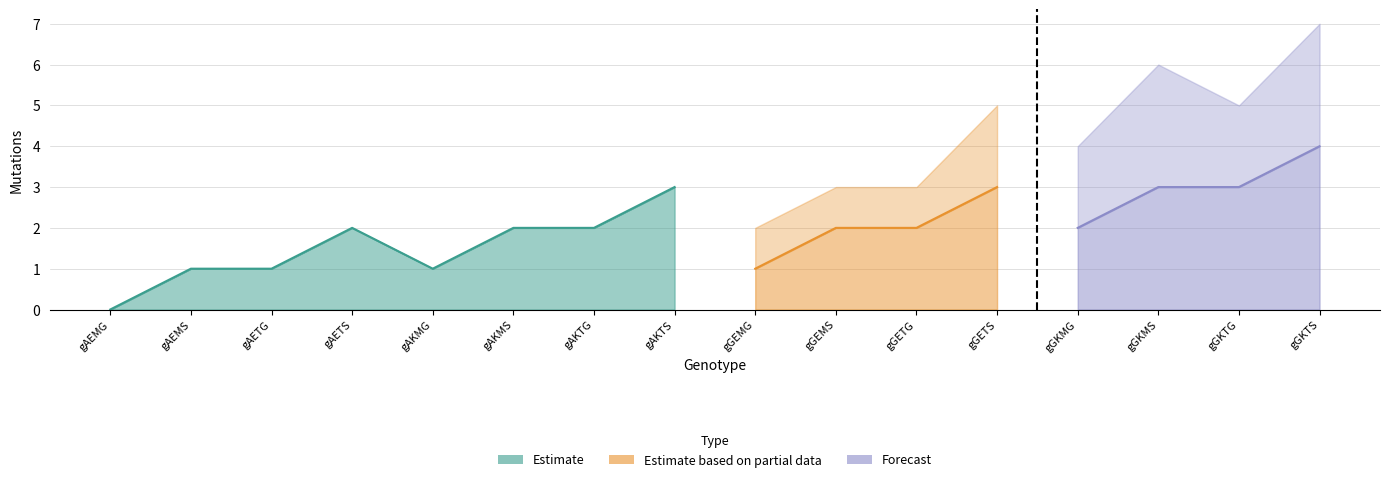

At which category does the chart reach its minimum across all series?

gAEMG